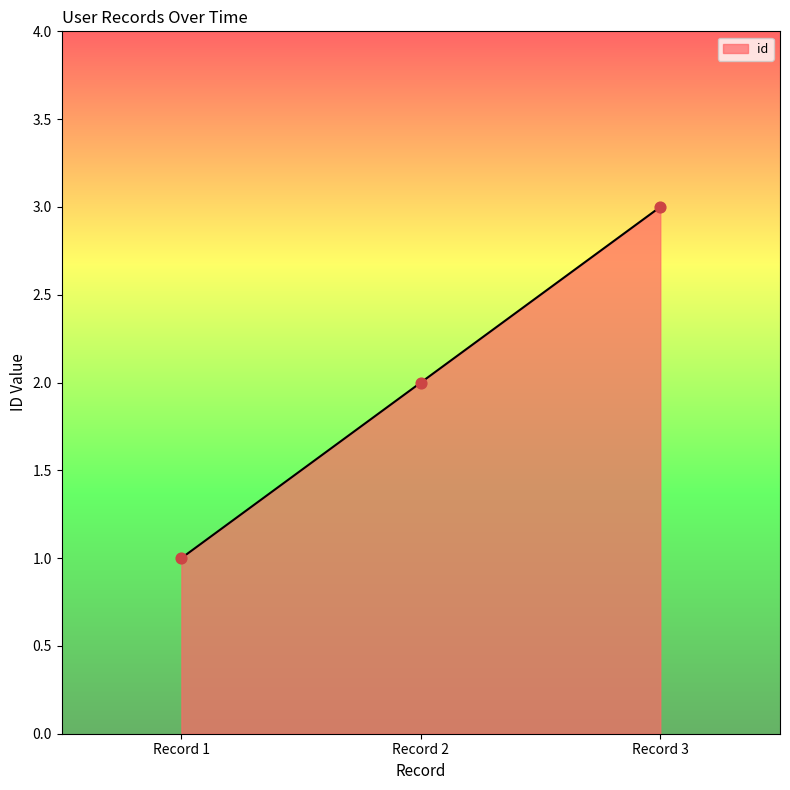

Approximately how many times larger is the value at Record 1 compared to Record 3?

0.3